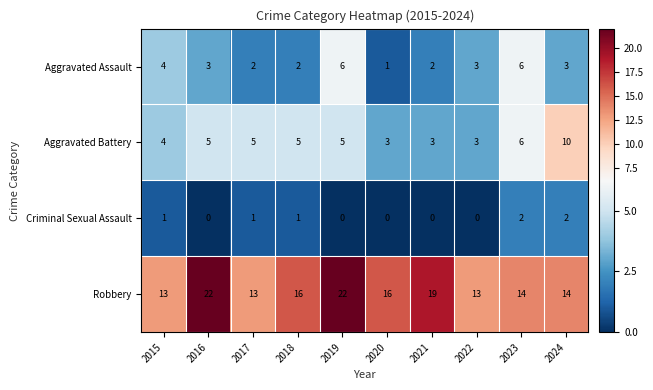

What is the total value across all series at 2018?

24